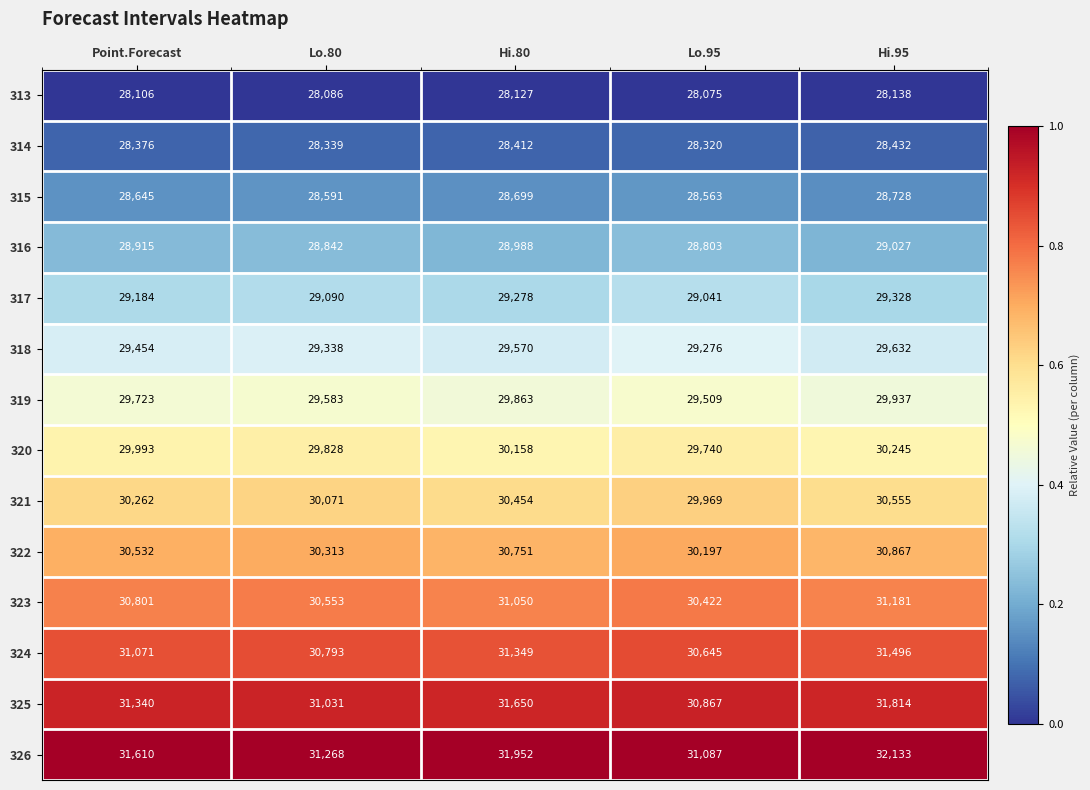

What is the difference between the second highest and minimum values in the 321 series?

485